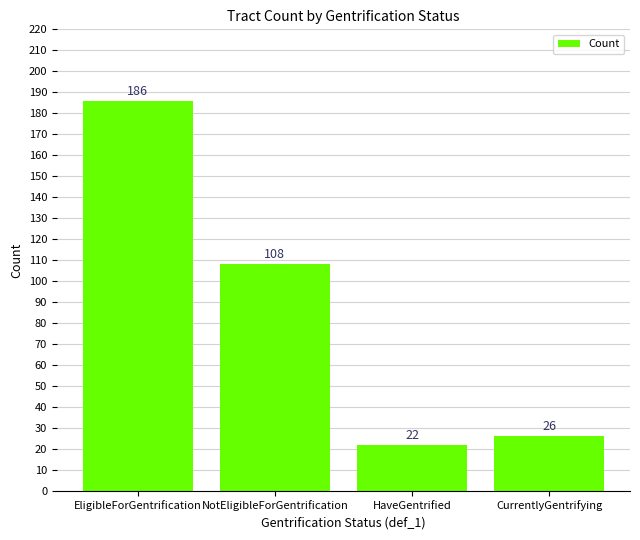

Is it true that the value at NotEligibleForGentrification is 47?

False